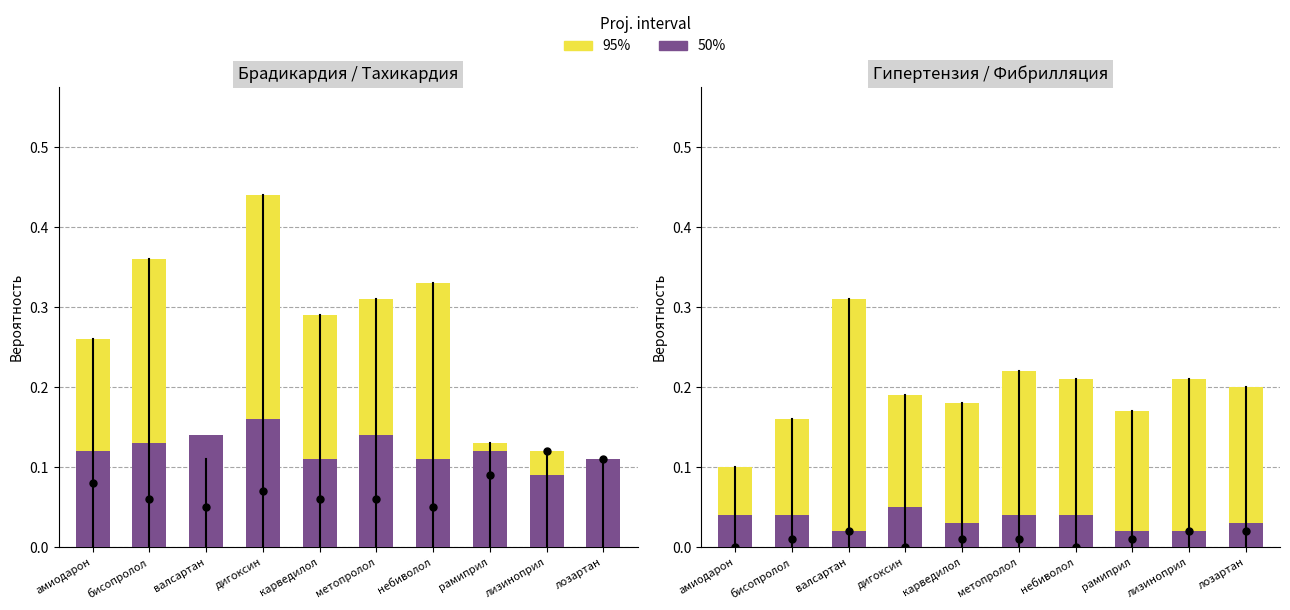

What is the total value across all series at метопролол?

0.3